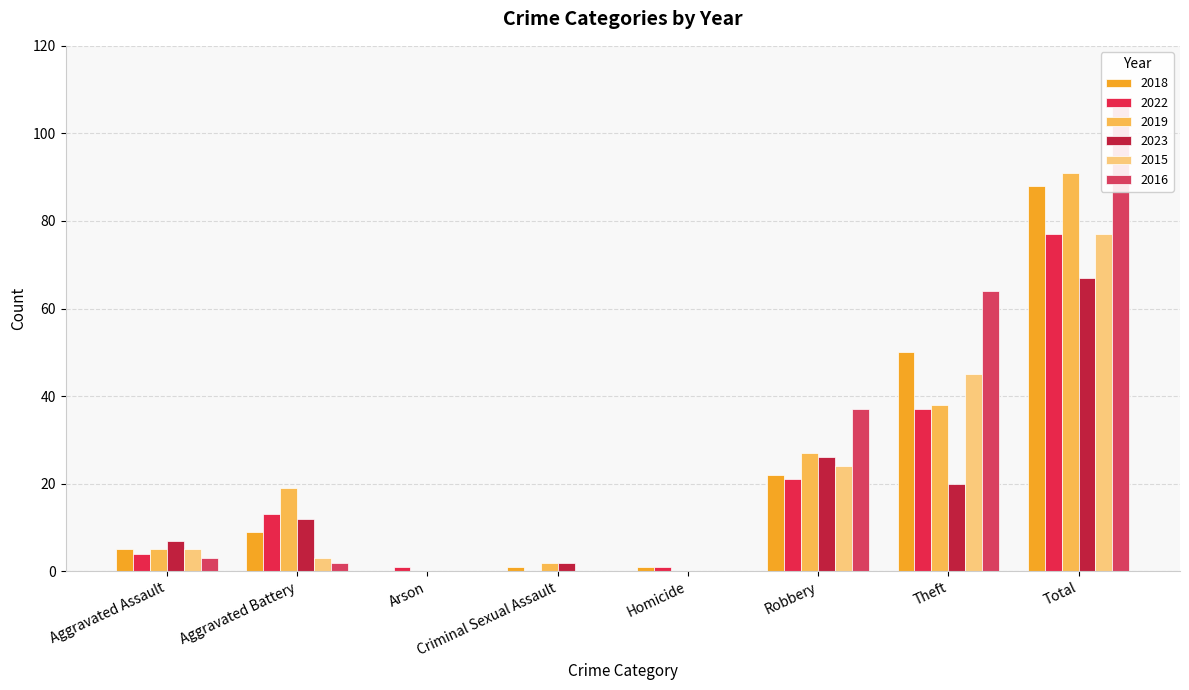

Rank the categories by 2016 value from highest to lowest.

Total, Theft, Robbery, Aggravated Assault, Aggravated Battery, Arson, Criminal Sexual Assault, Homicide